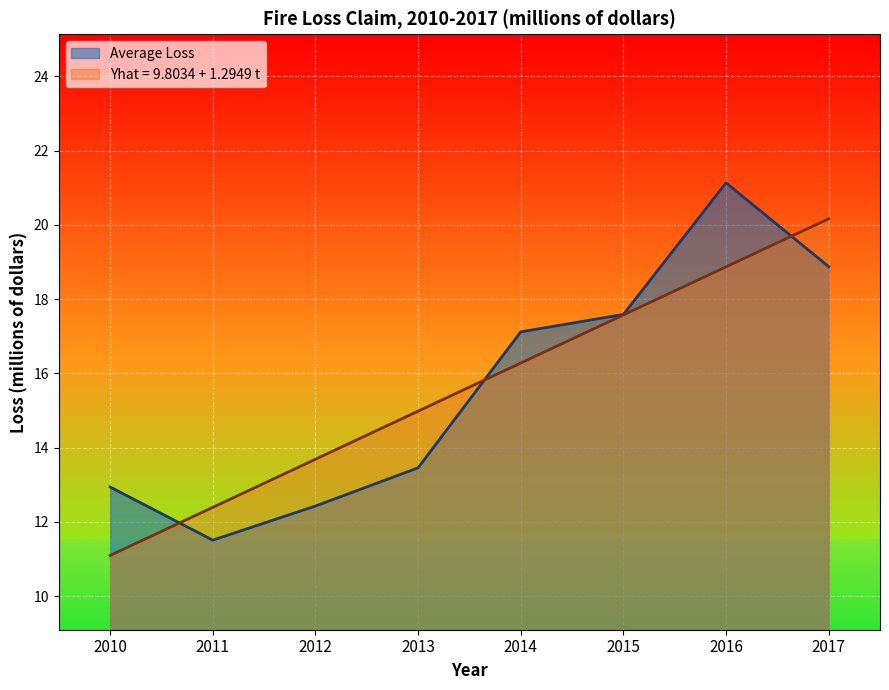

True or false: Average Loss has a value of 12.4 at 2012.

True